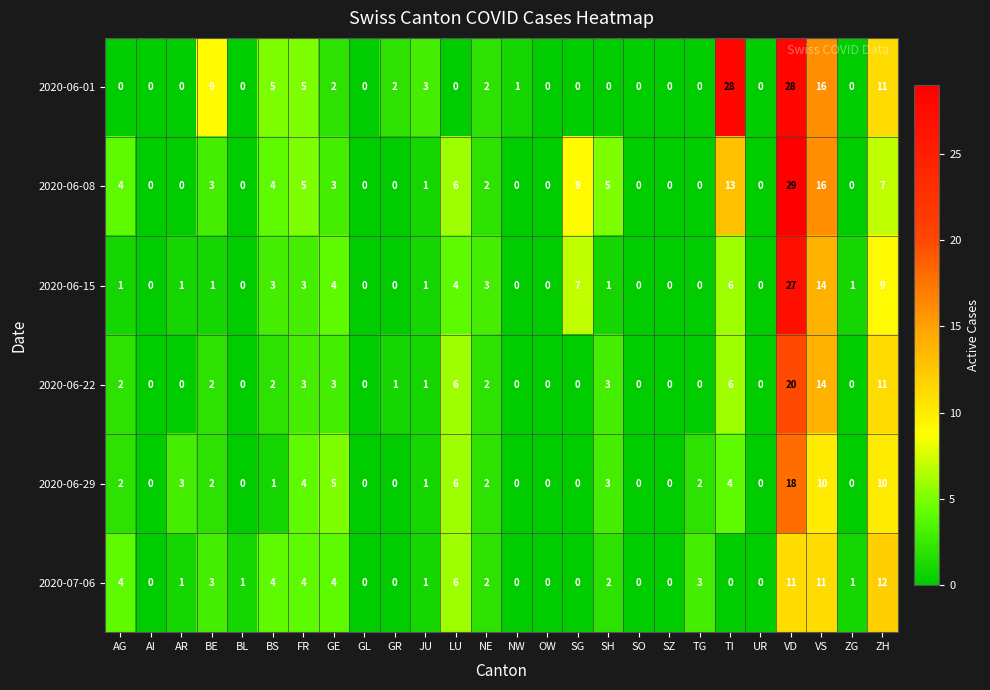

What value does the 2020-06-29 series have at VD, to the nearest 10?

20